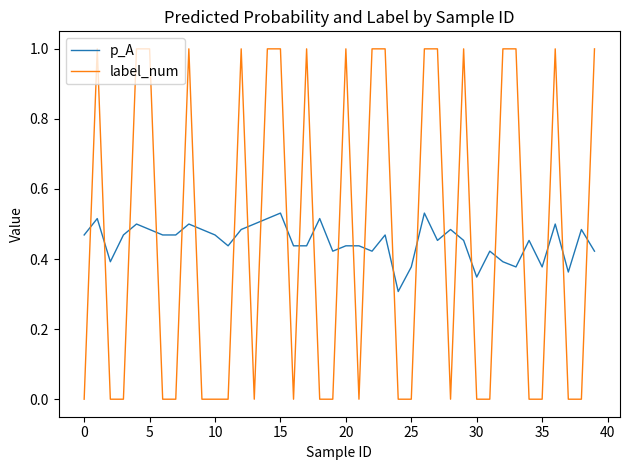

True or false: p_A and label_num intersect in this chart.

True